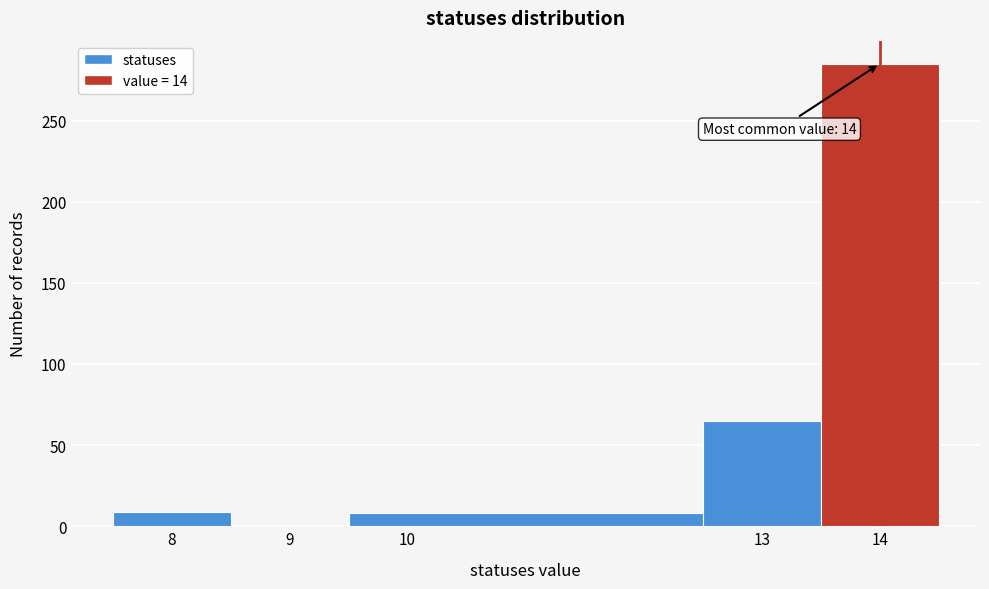

Which range on the x-axis has the tallest bar?

13.5 to 14.5